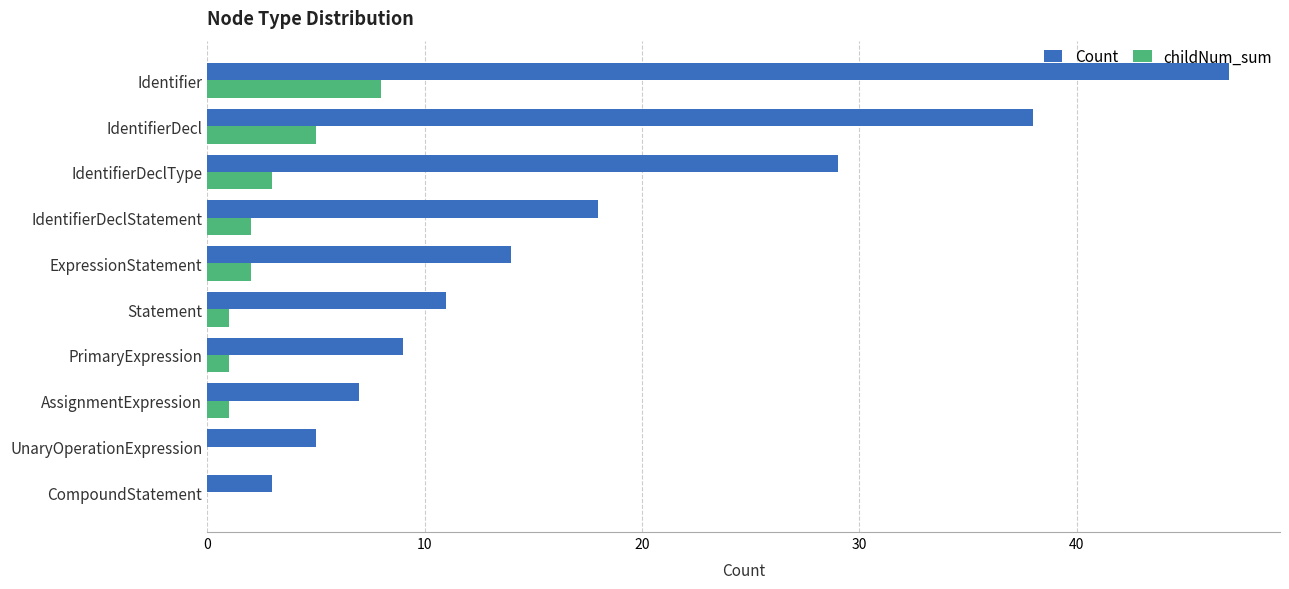

Count the number of categories in the chart.

10